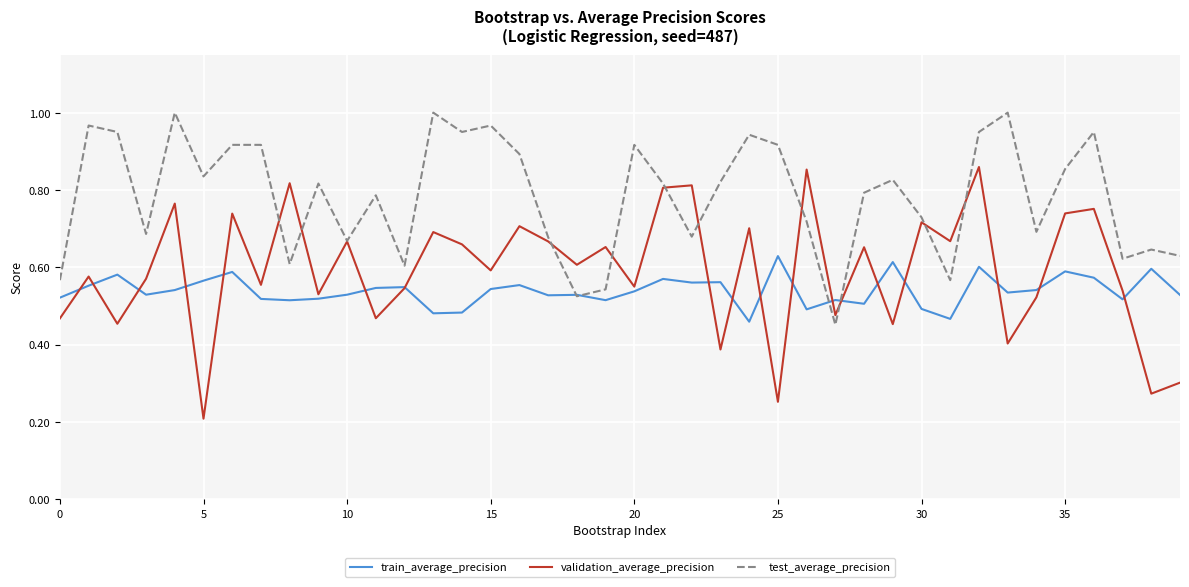

Which series has the largest range (max minus min)?

validation_average_precision